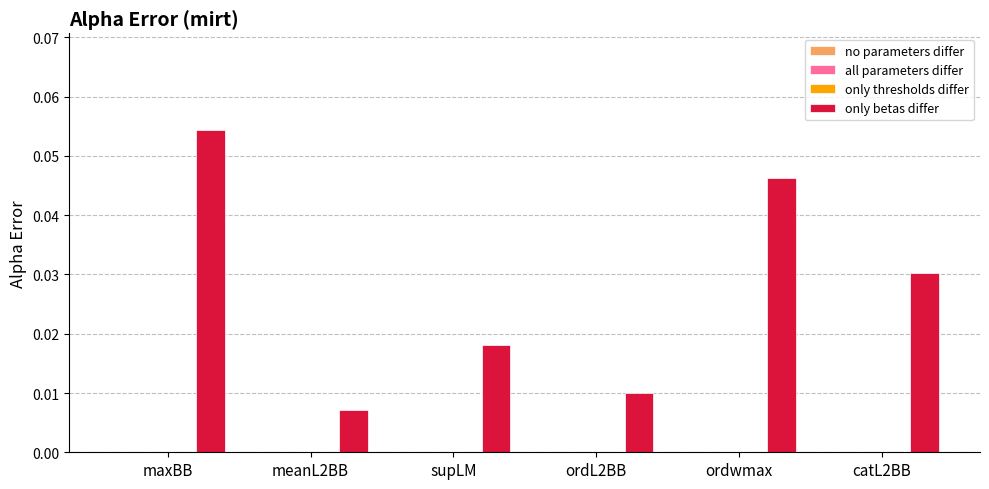

Does the chart contain any negative values?

No